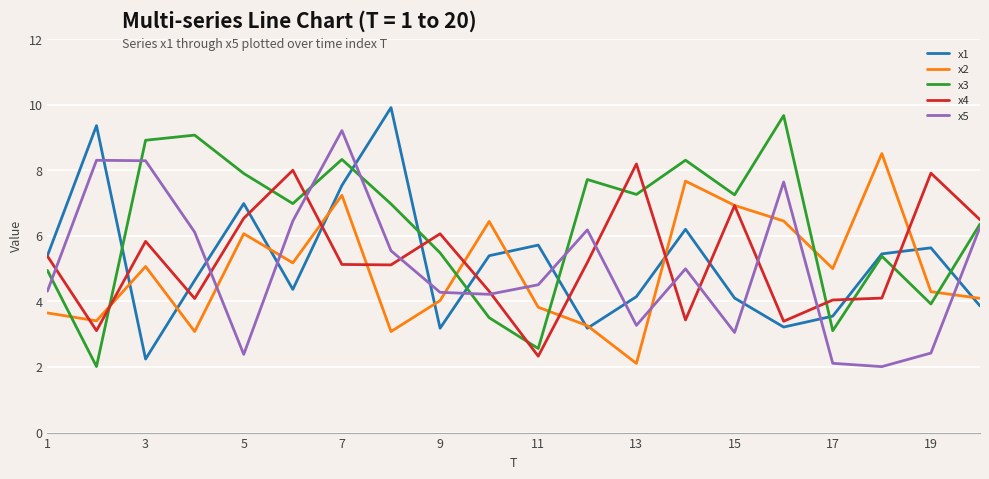

Does the chart display data point markers on the line(s)?

No